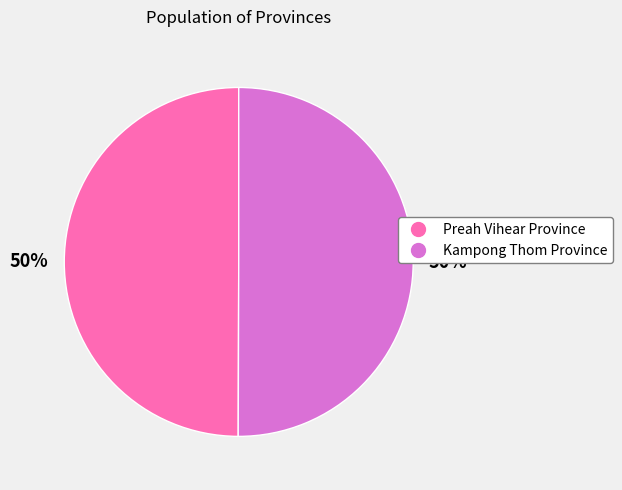

To the nearest percent, what percentage of the pie is Kampong Thom Province?

50%